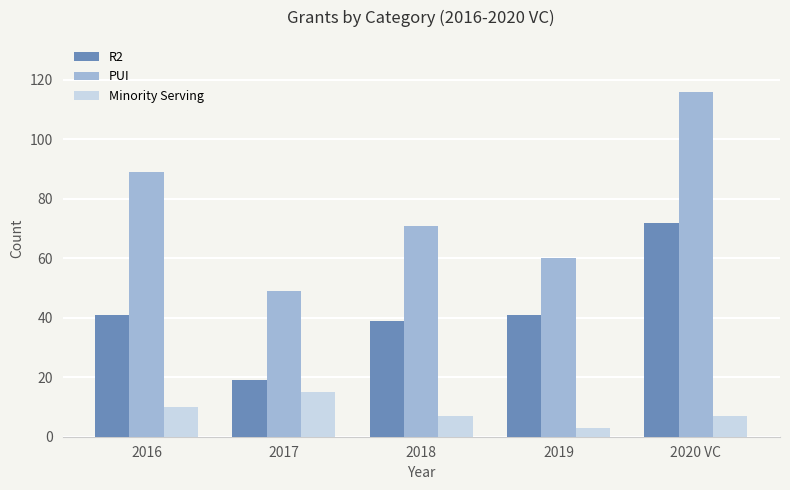

What is the difference between the second highest and second lowest values in the R2 series?

2